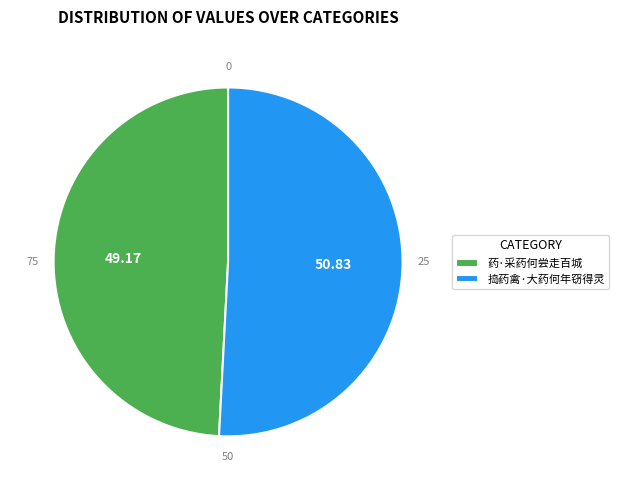

Rank the categories by value from highest to lowest.

捣药禽·大药何年窃得灵, 药·采药何尝走百城